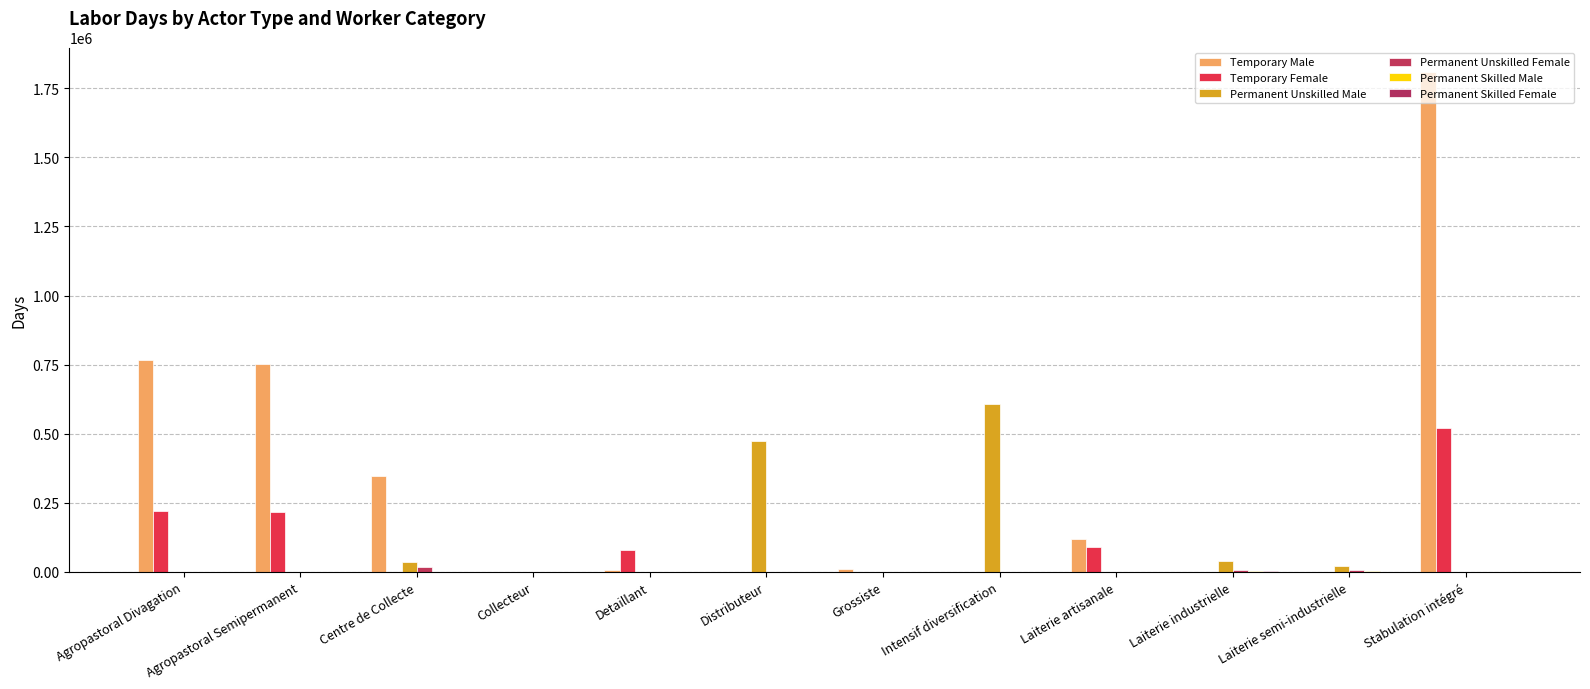

What is the label of the 9th bar from the left?

Laiterie artisanale